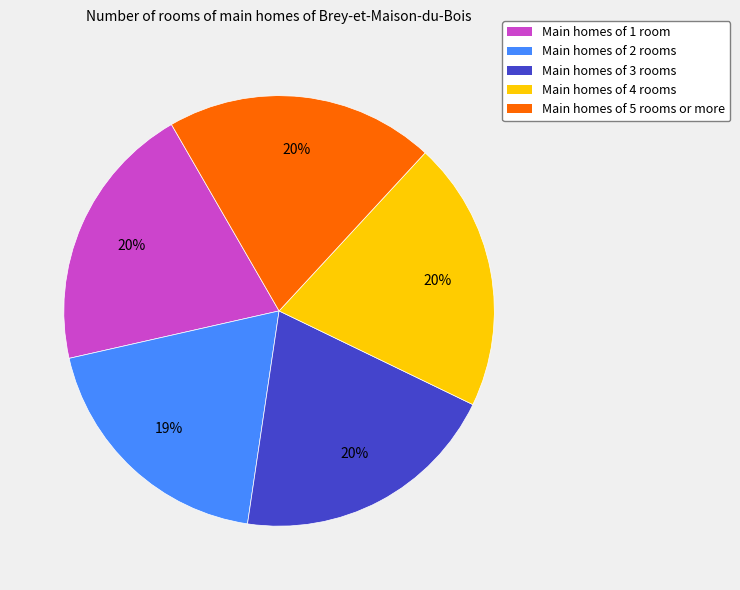

Count the number of slices in the pie.

5